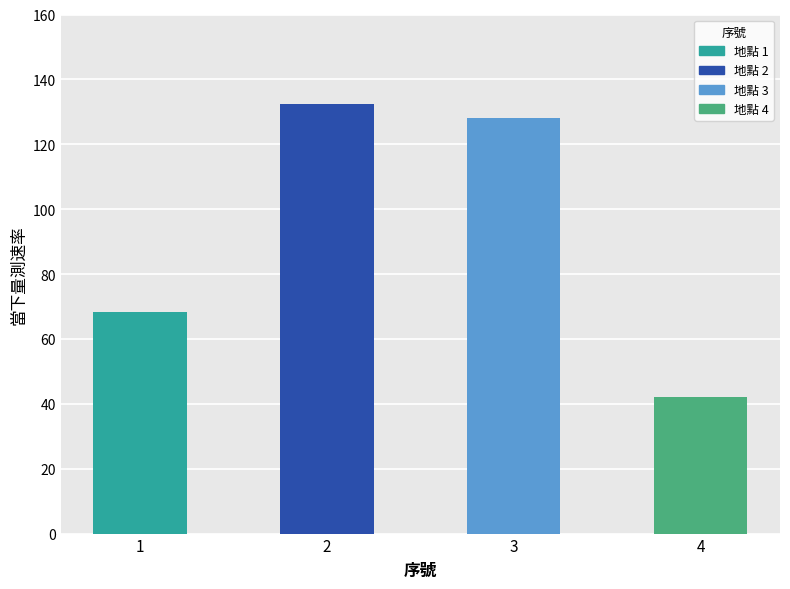

Reading right to left, what are all the values shown in this chart?

4=42.0	3=128.2	2=132.5	1=68.3